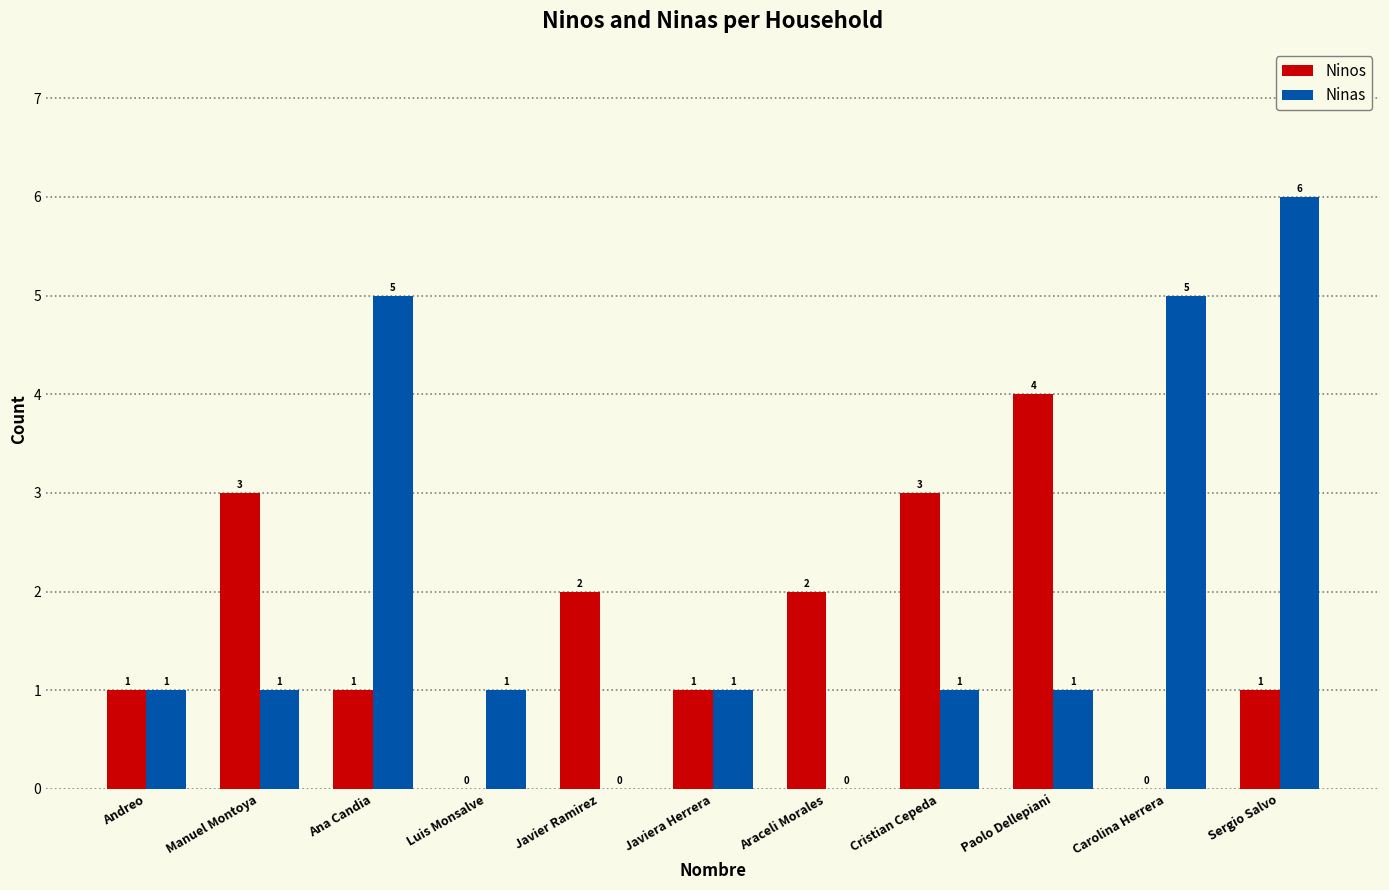

Is the value of Ninos at Cristian Cepeda greater than the value of Ninas at Javiera Herrera?

Yes